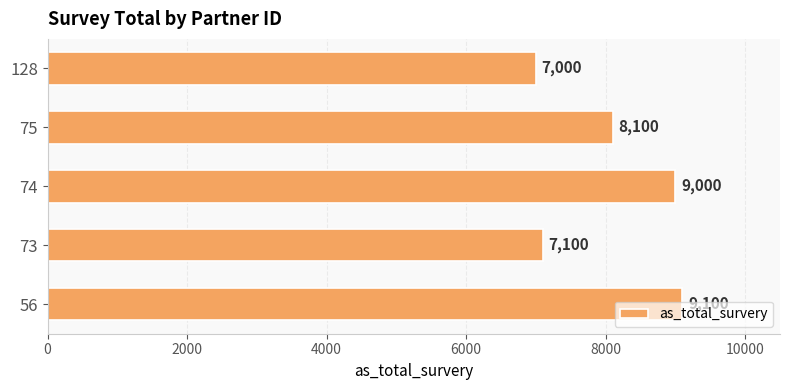

What is the difference between the second highest and minimum values?

2000